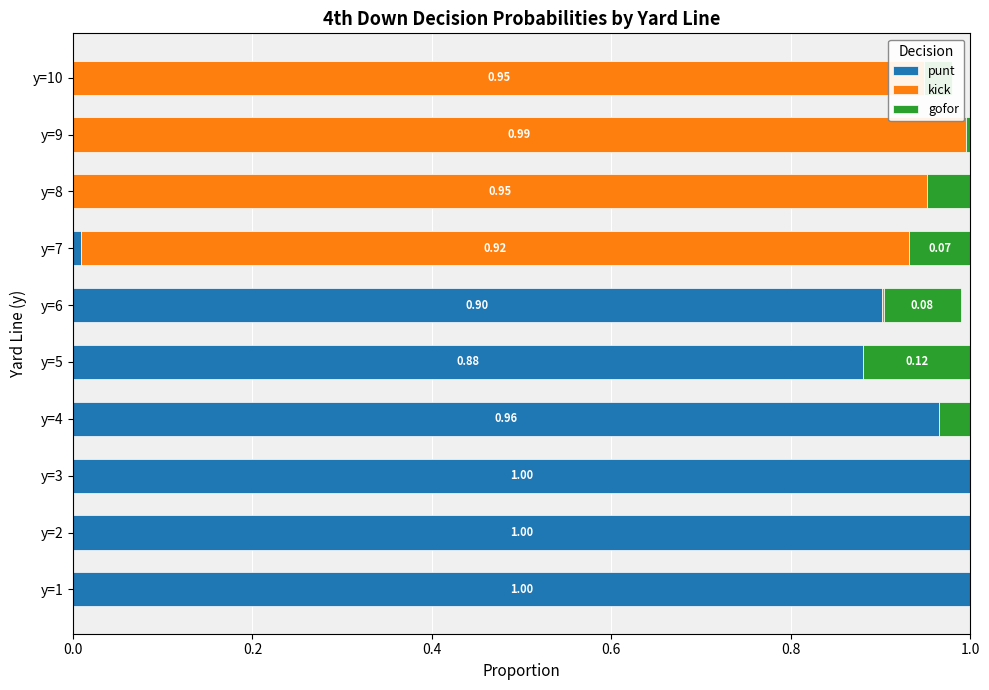

What is the sum of all punt values?

5.8